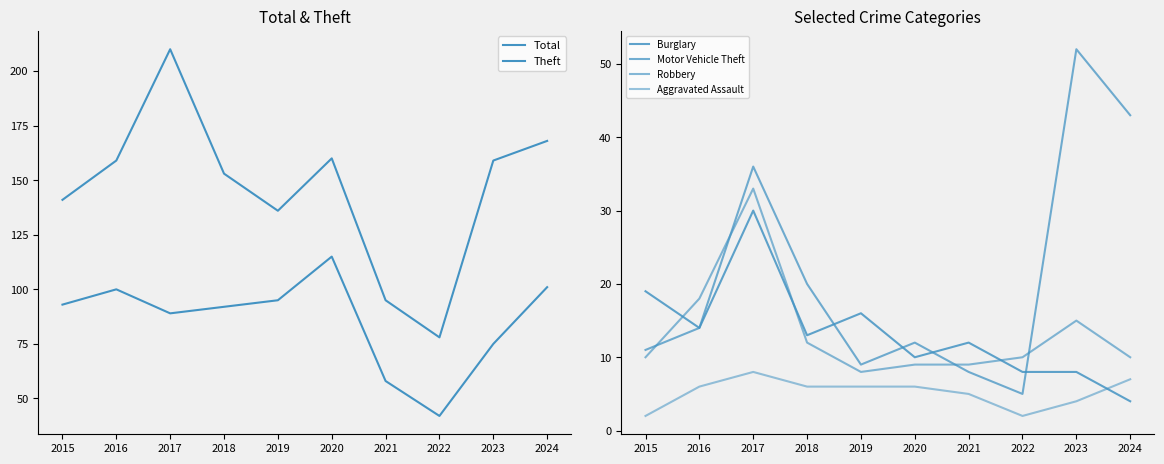

At which category does Aggravated Assault reach its first local valley?

2022